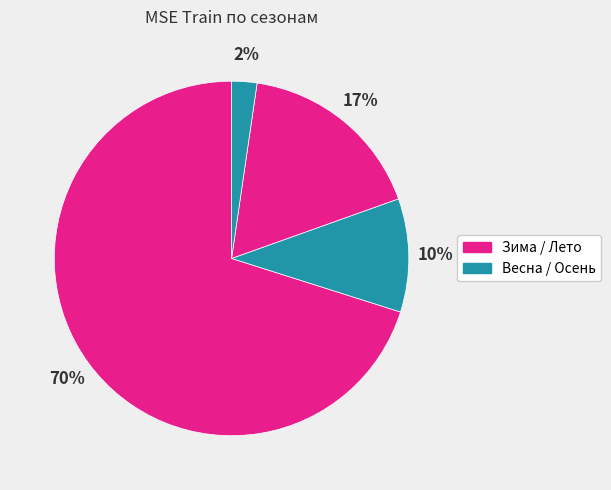

What is the largest slice in the pie chart?

Зима